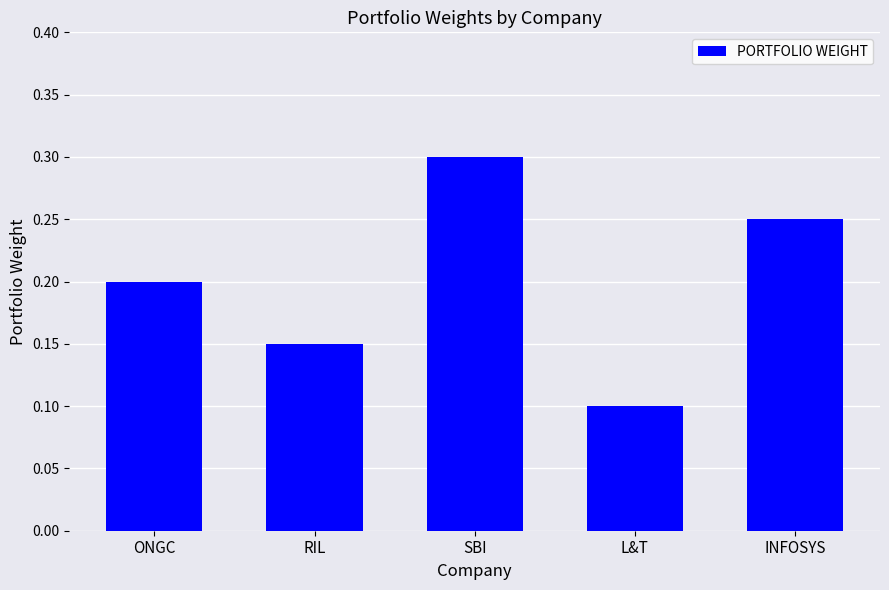

What is the label of the 1st bar from the right?

INFOSYS